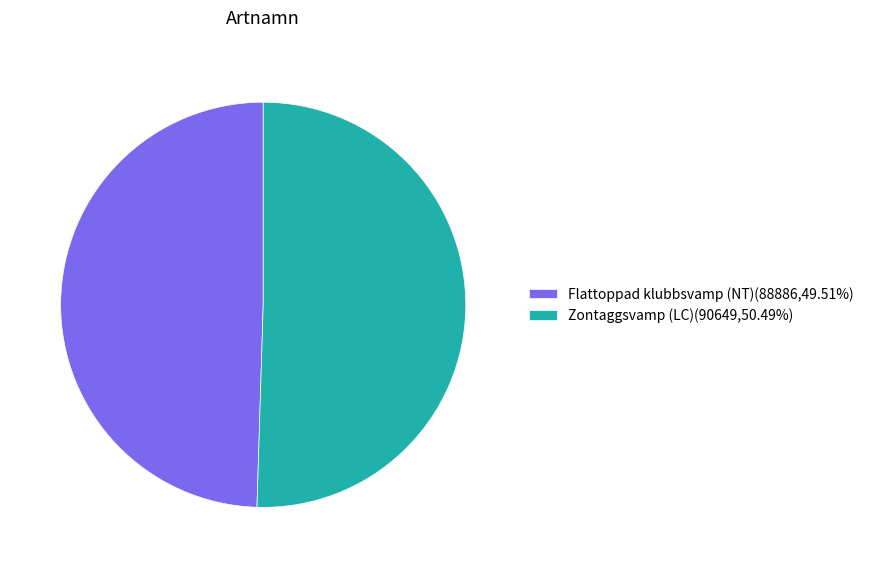

Do Zontaggsvamp (LC)(90649,50.49%) and Flattoppad klubbsvamp (NT)(88886,49.51%) together represent more than half of the pie?

Yes